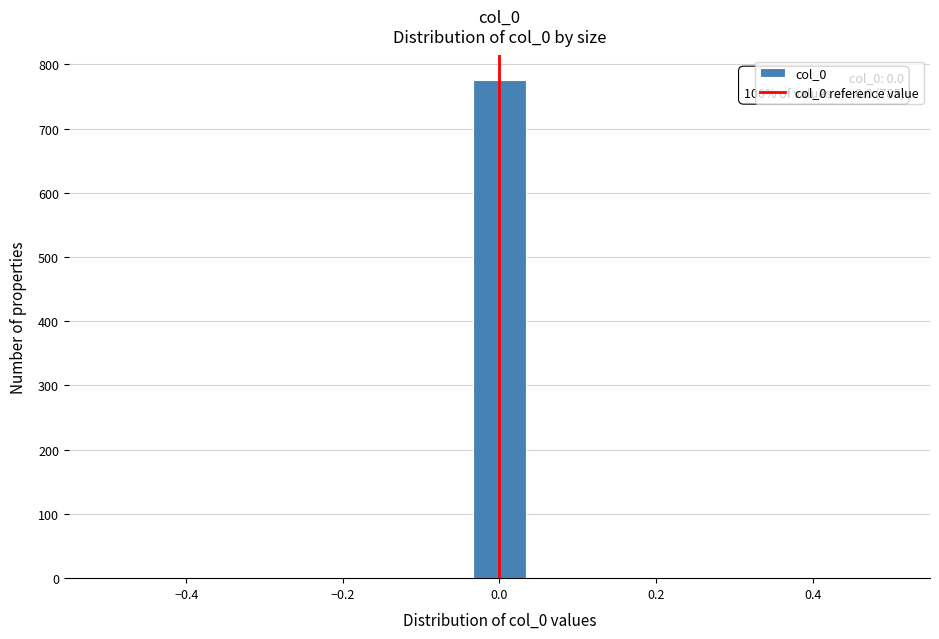

Read against the x-axis, roughly where is the centre of the tallest bar?

0.00